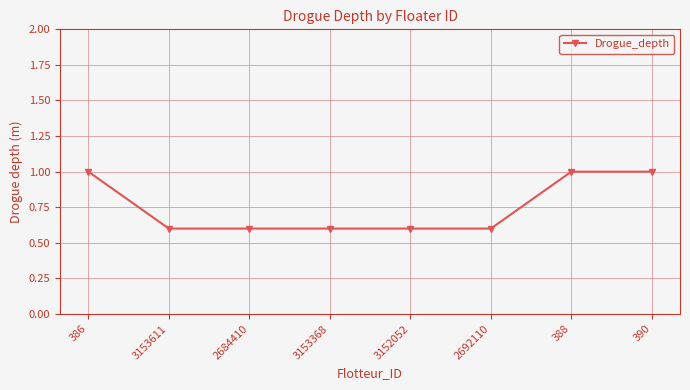

How many categories are shown in the chart?

8